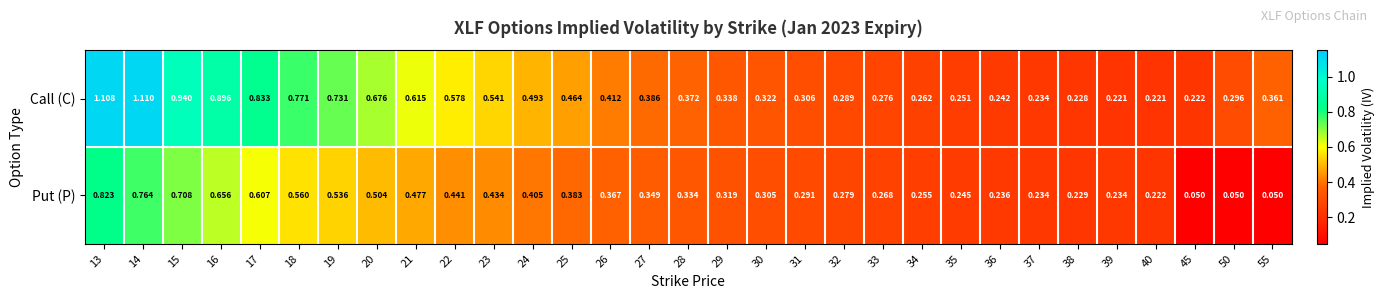

Which series has the widest spread of values?

Call (C)